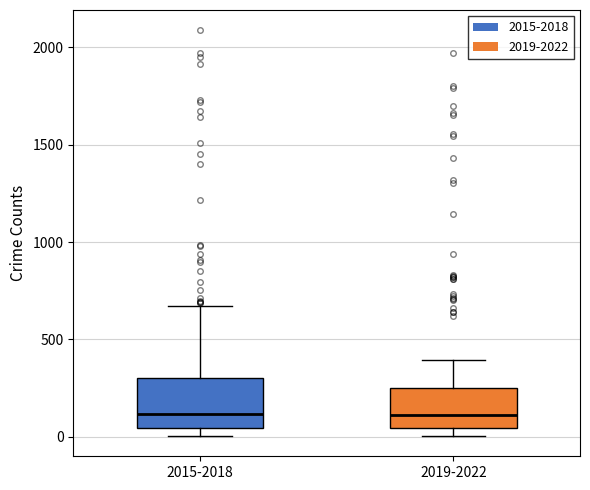

Which box is the tallest, from its lower edge to its upper edge?

2015-2018